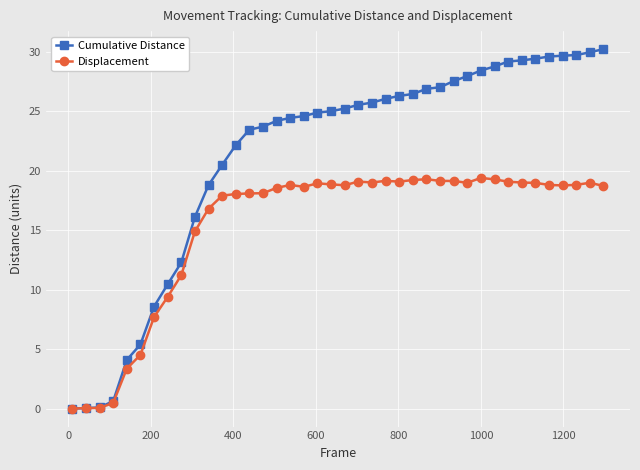

What is the value of the Displacement point at the 5th from the left?

3.4